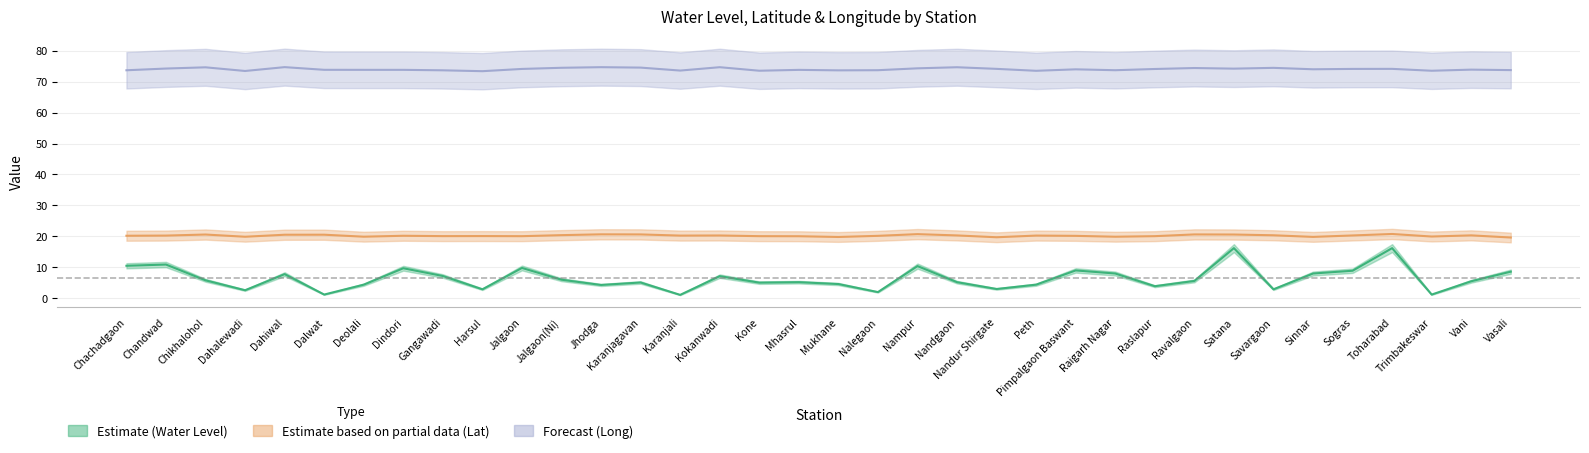

What is the minimum value shown in the chart?

1.1